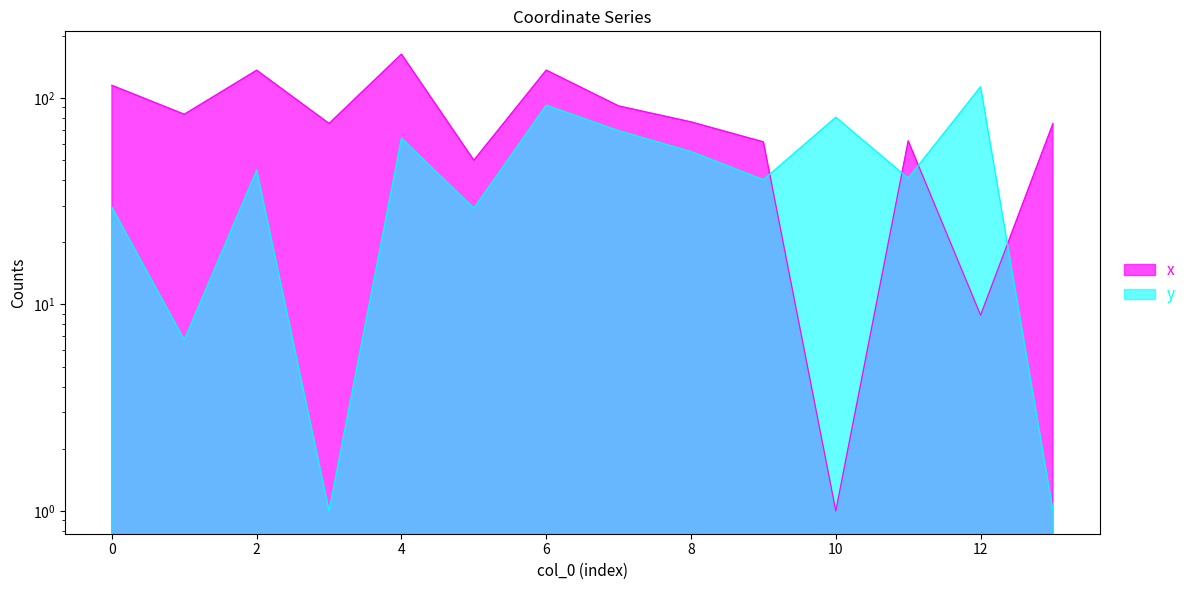

What is the value of the y point at the 14th from the left?

1.0